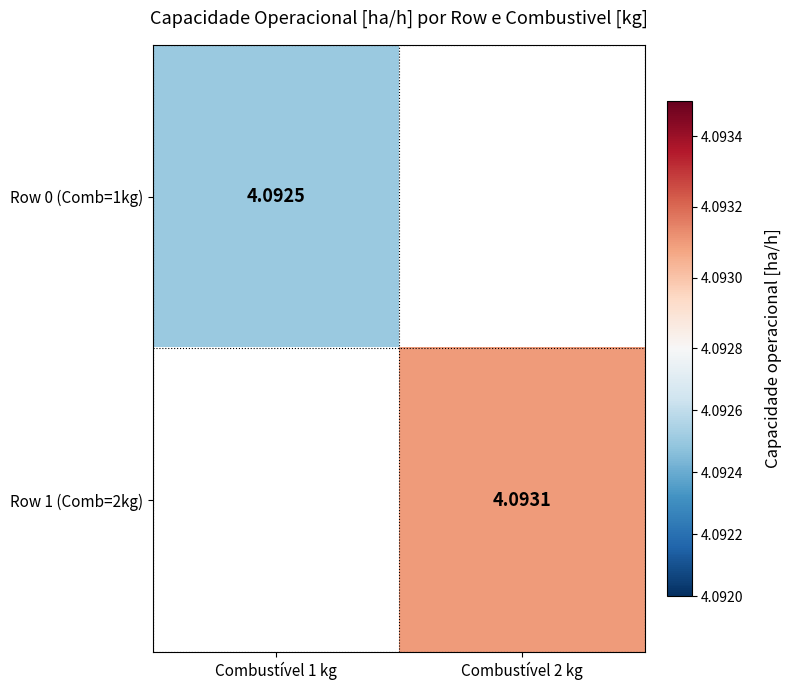

Rank the series by their average value, from lowest to highest.

Row 0 (Comb=1kg), Row 1 (Comb=2kg)